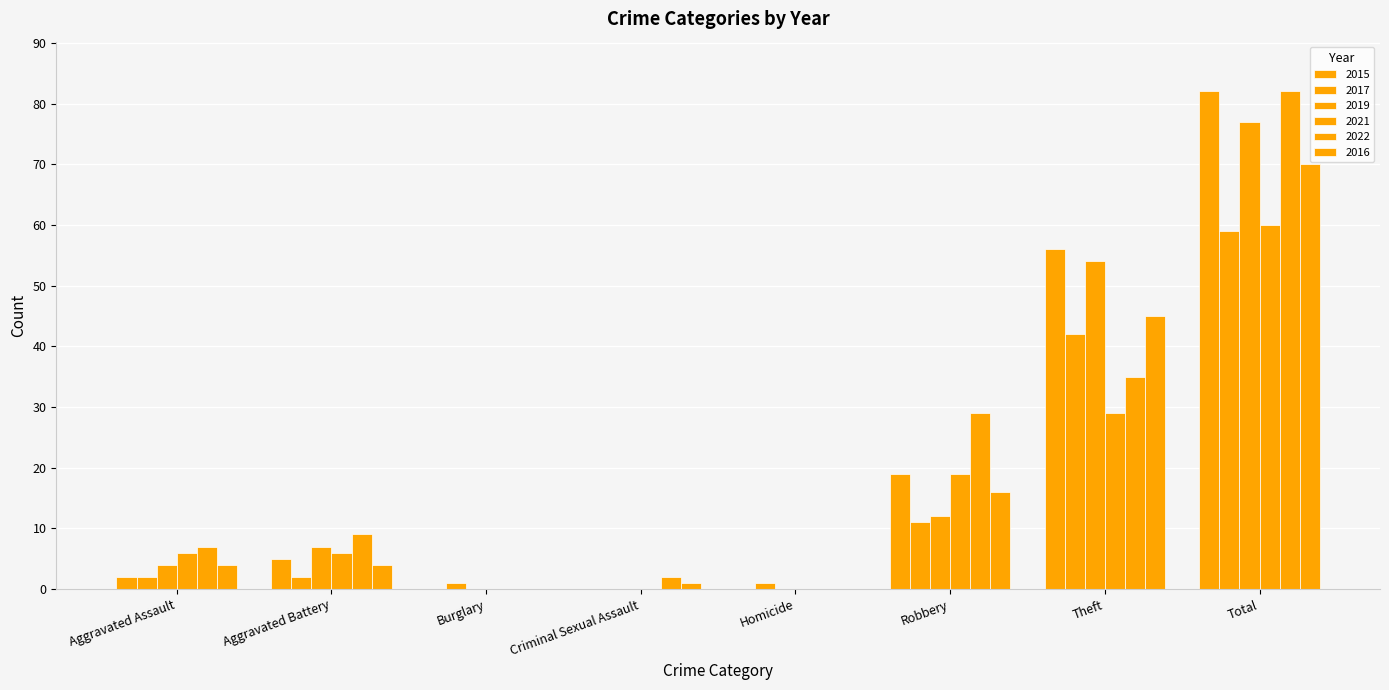

Between Aggravated Assault and Burglary, which is larger?

Aggravated Assault